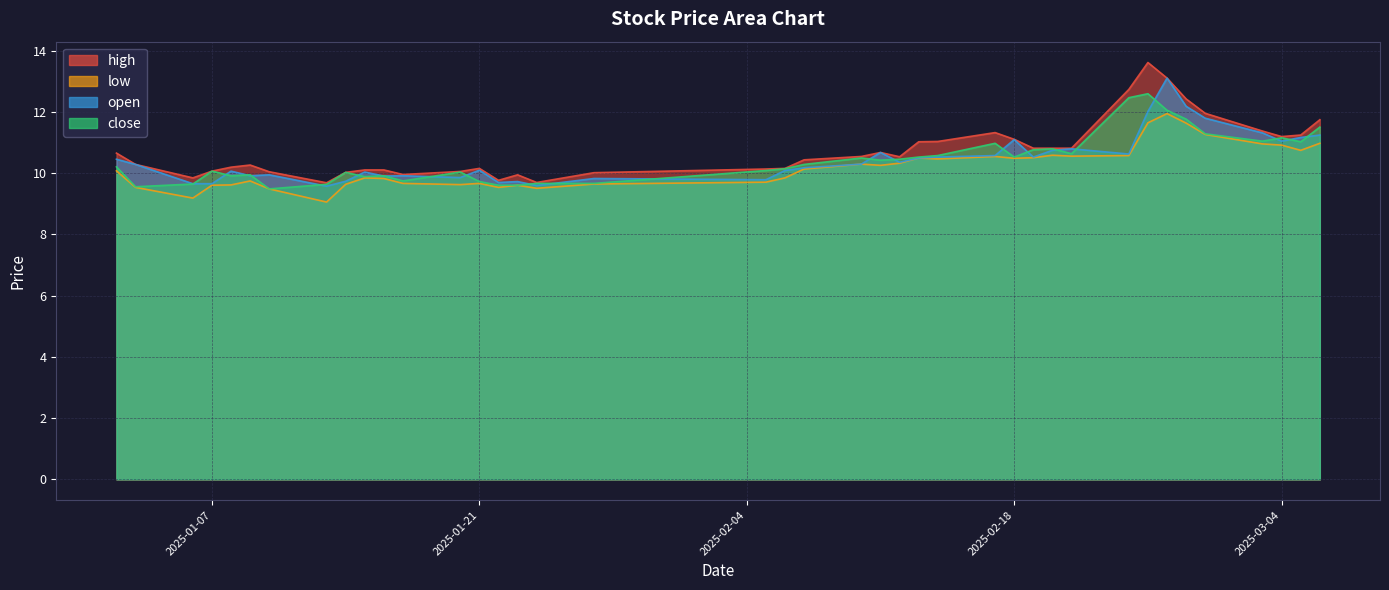

Is the value of open at 2025-02-26 greater than the value of high at 2025-02-25?

No